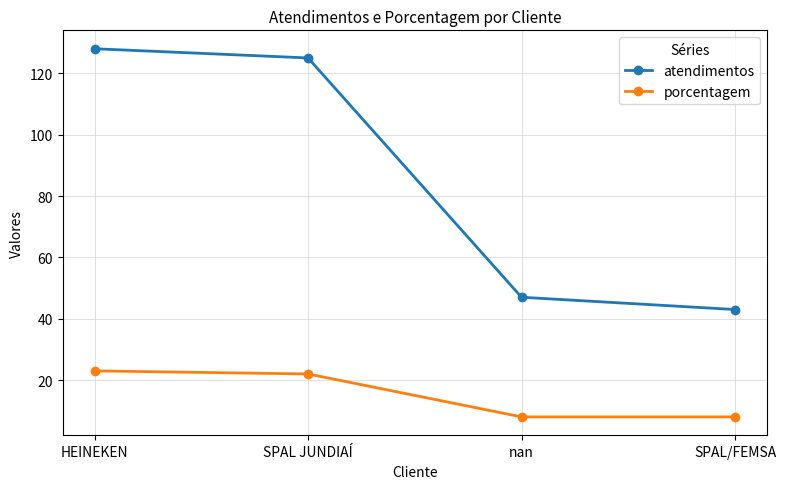

How many lines are shown in the chart?

2